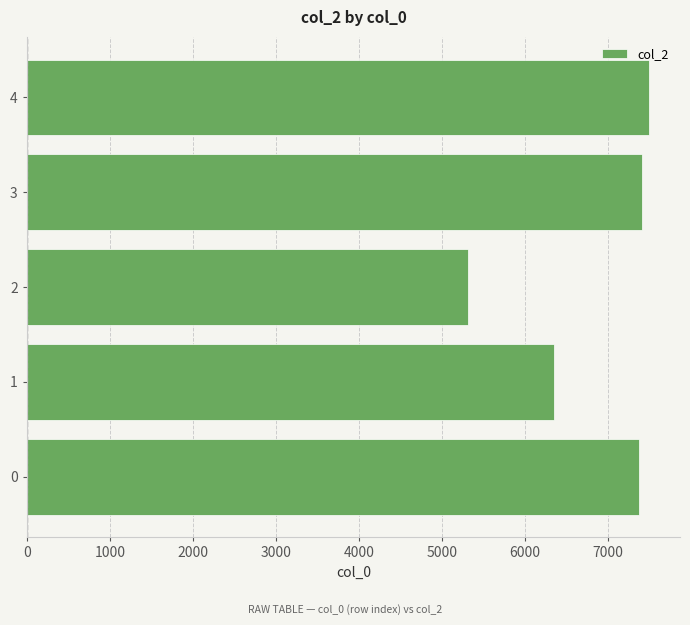

What is the greatest value displayed?

7494